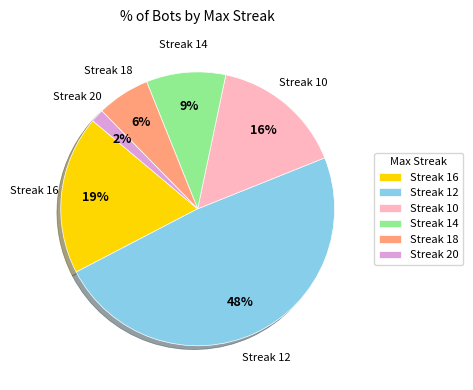

To the nearest percent, what portion does Streak 10 represent?

16%